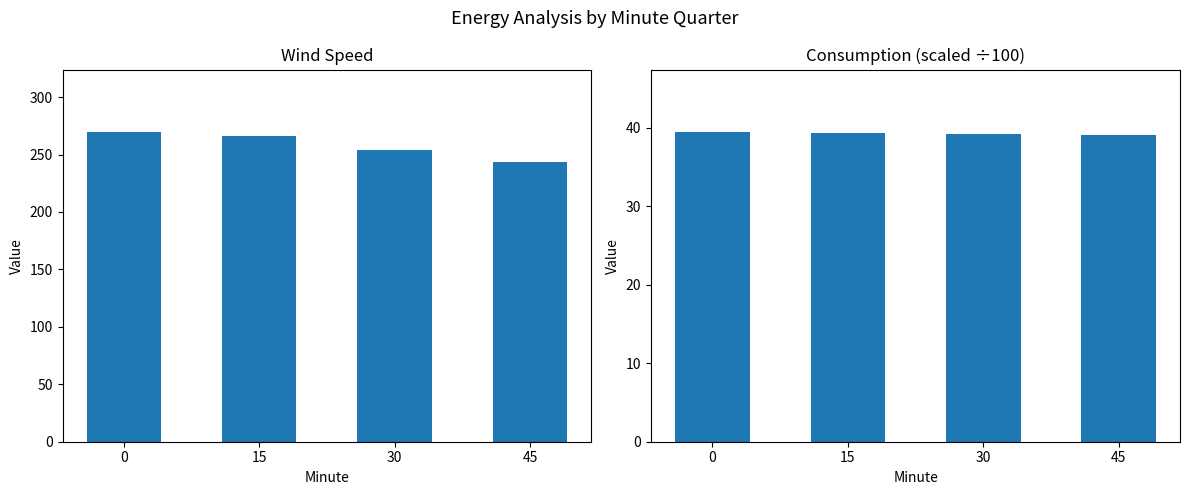

What are all the series names shown in the legend?

Wind, Consumption (÷100)